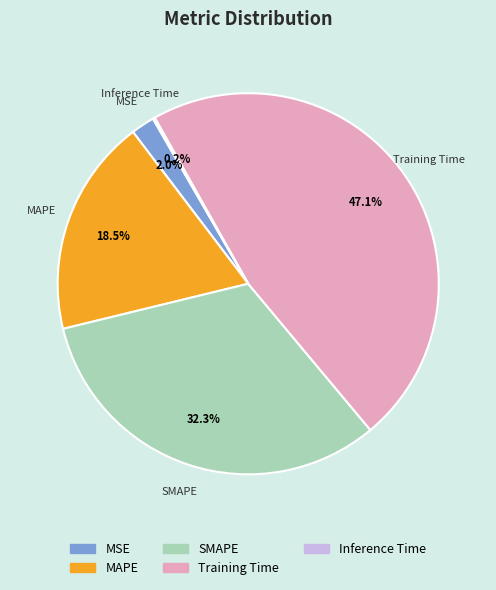

Does SMAPE represent more than half of the total?

No